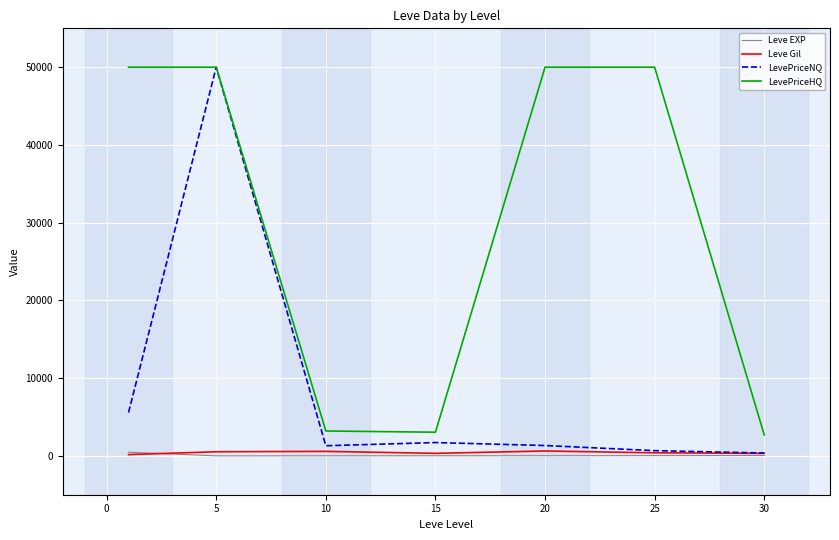

Which series has the widest spread of values?

LevePriceNQ